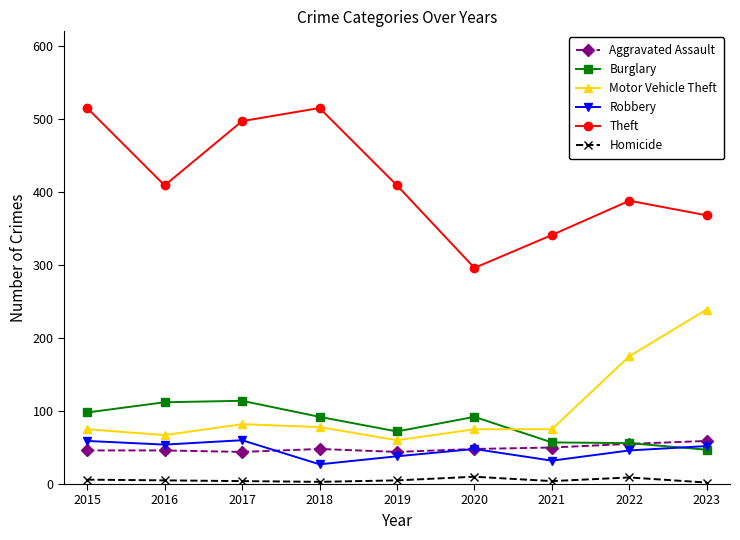

What is the minimum value for Aggravated Assault?

44